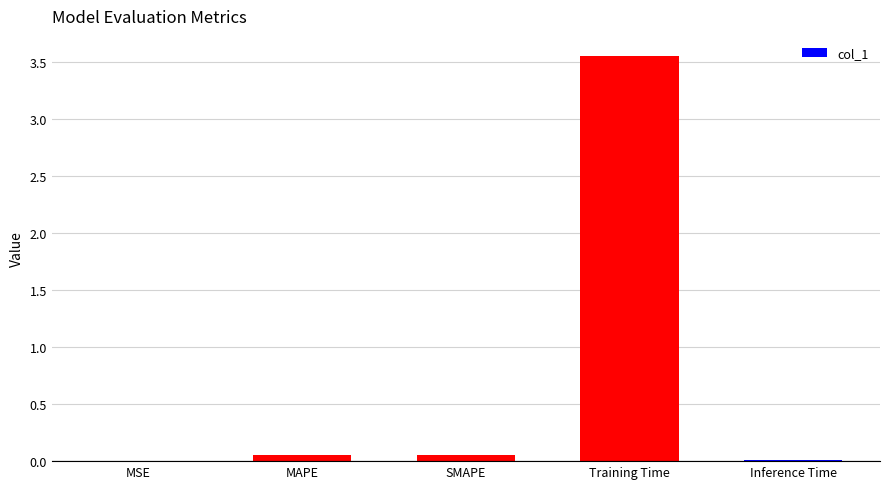

The value at Inference Time is 0.0. True or false?

True